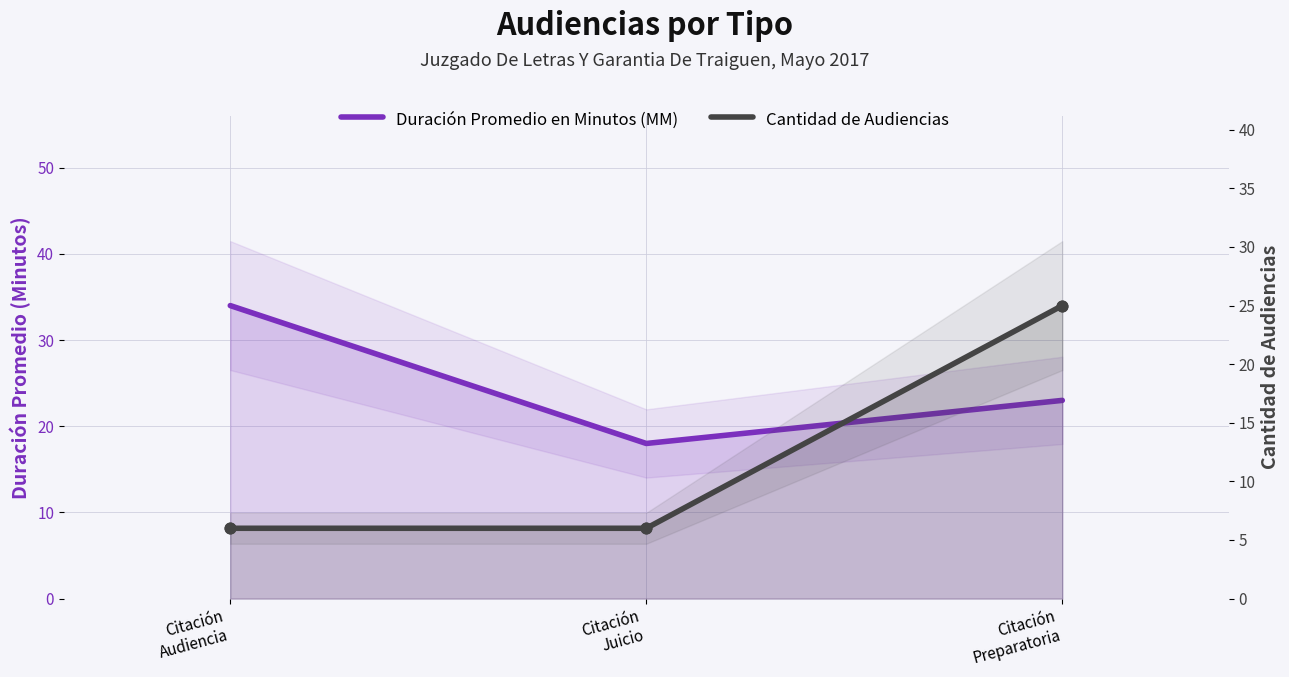

Which series has the widest spread of Y values?

Cantidad de Audiencias